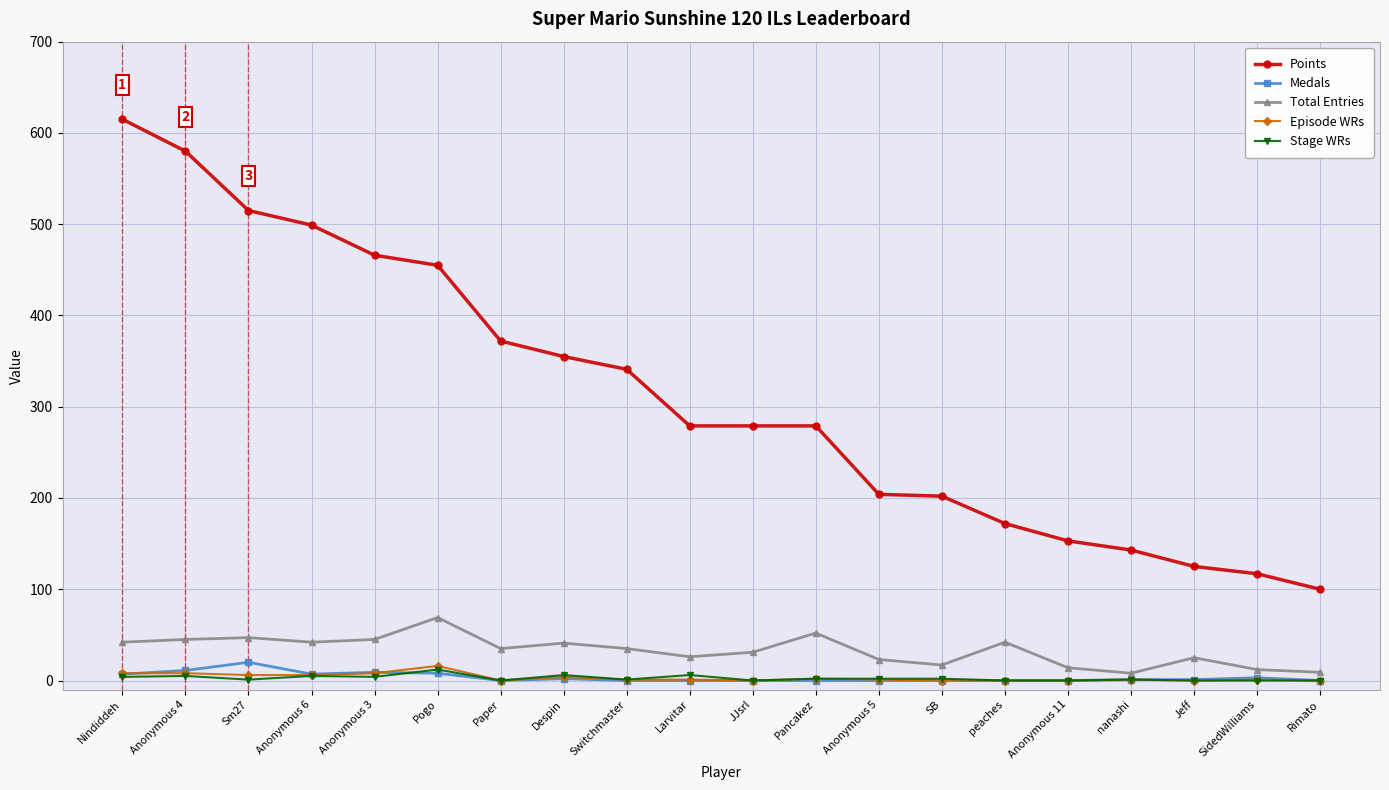

What is the spread (max minus min) of values at Anonymous 11?

153